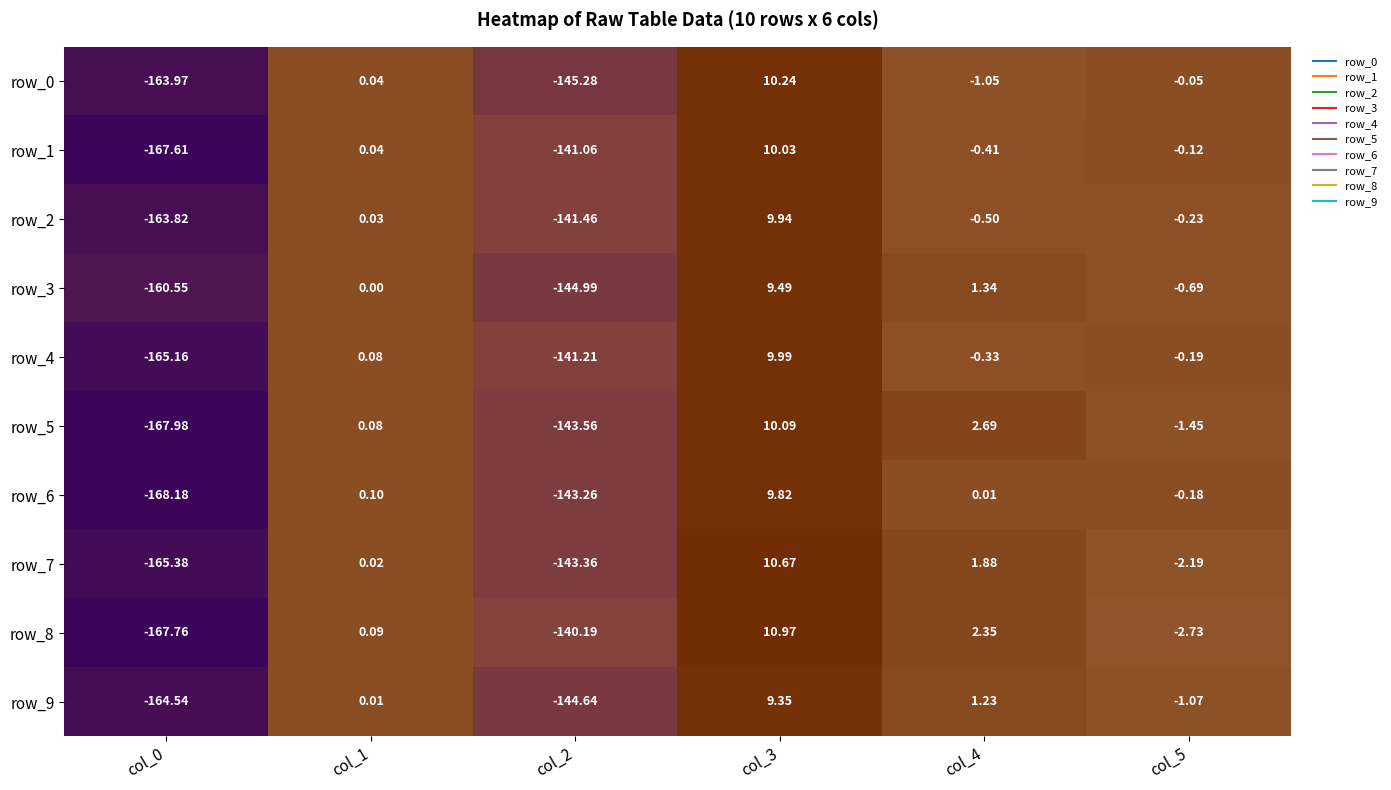

At which category is the sum across all series the highest?

col_3